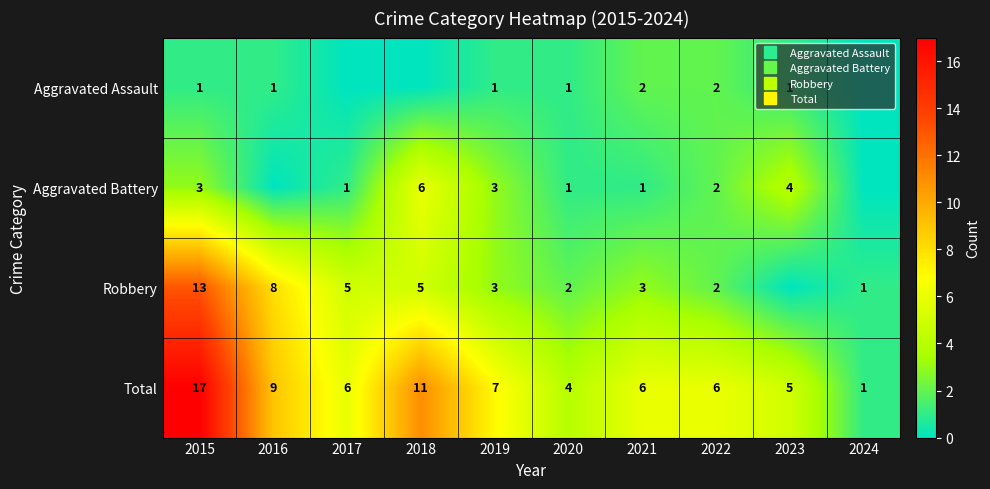

How many values in the Aggravated Battery series are below 2?

5